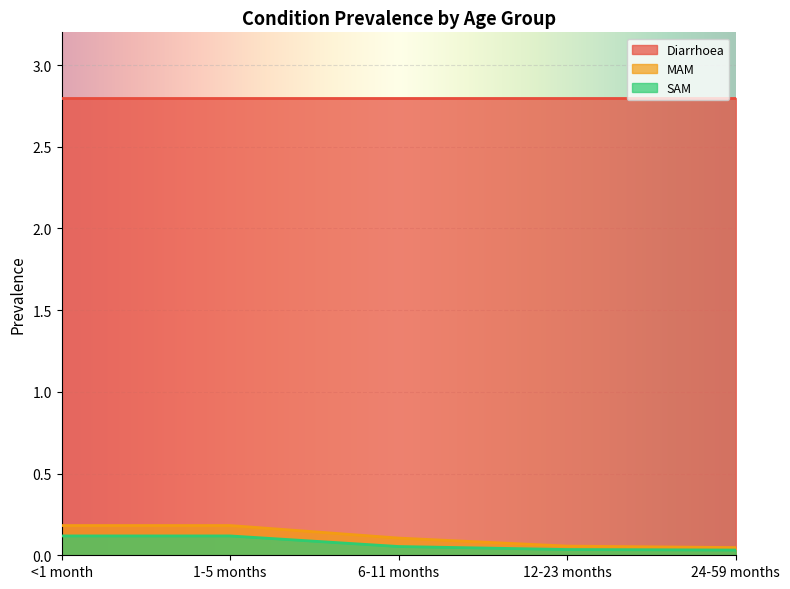

Which series changed the most between 12-23 months and 24-59 months?

MAM